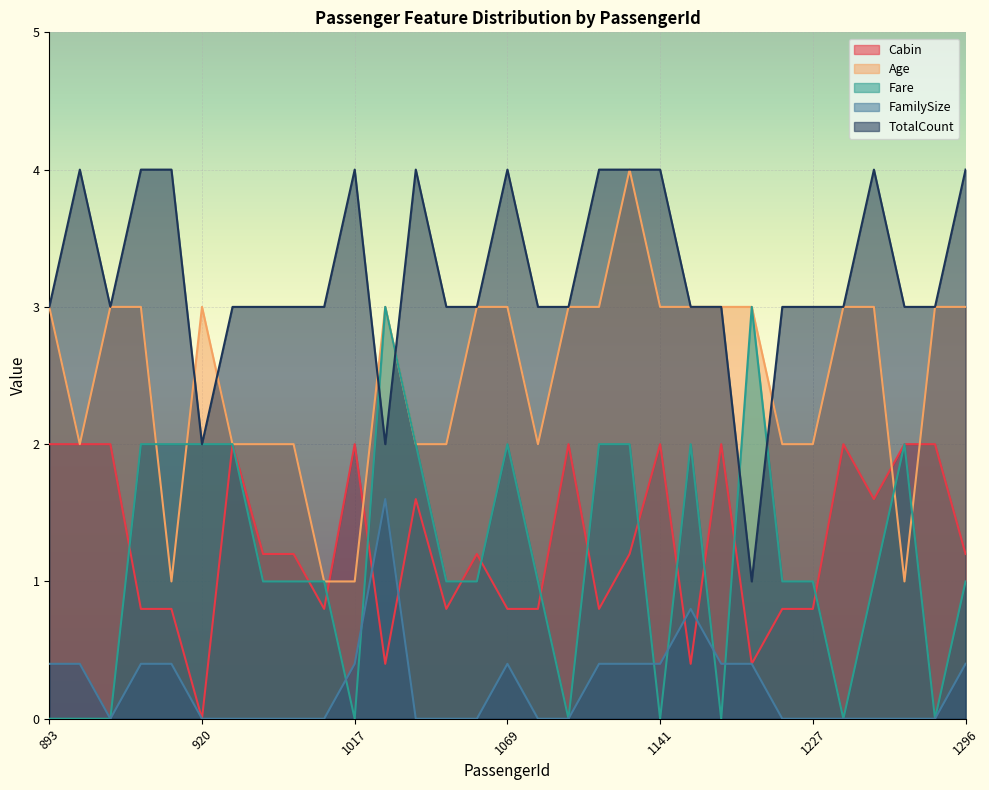

The FamilySize series shows 0.0 at 986. True or false?

True